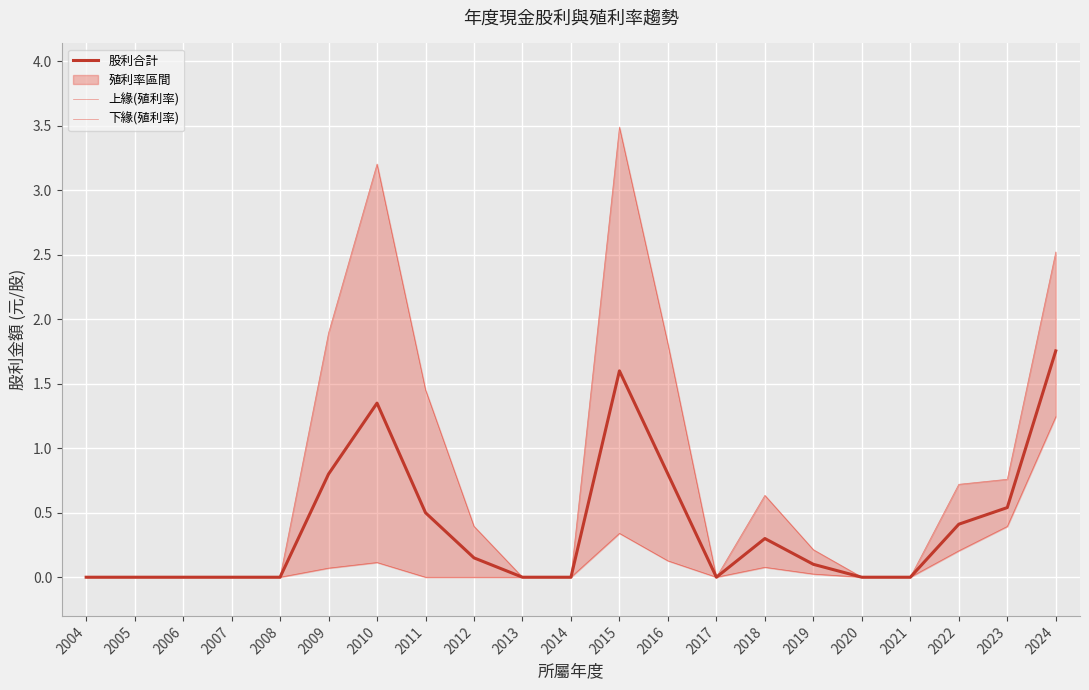

Reading left to right, list all the values displayed in this chart.

股利合計: 0.0	0.0	0.0	0.0	0.0	0.8	1.4	0.5	0.1	0.0	0.0	1.6	0.8	0.0	0.3	0.1	0.0	0.0	0.4	0.5	1.8
上緣(殖利率): 0.0	0.0	0.0	0.0	0.0	1.9	3.2	1.5	0.4	0.0	0.0	3.5	1.8	0.0	0.6	0.2	0.0	0.0	0.7	0.8	2.5
下緣(殖利率): 0.0	0.0	0.0	0.0	0.0	0.1	0.1	0.0	0.0	0.0	0.0	0.3	0.1	0.0	0.1	0.0	0.0	0.0	0.2	0.4	1.2